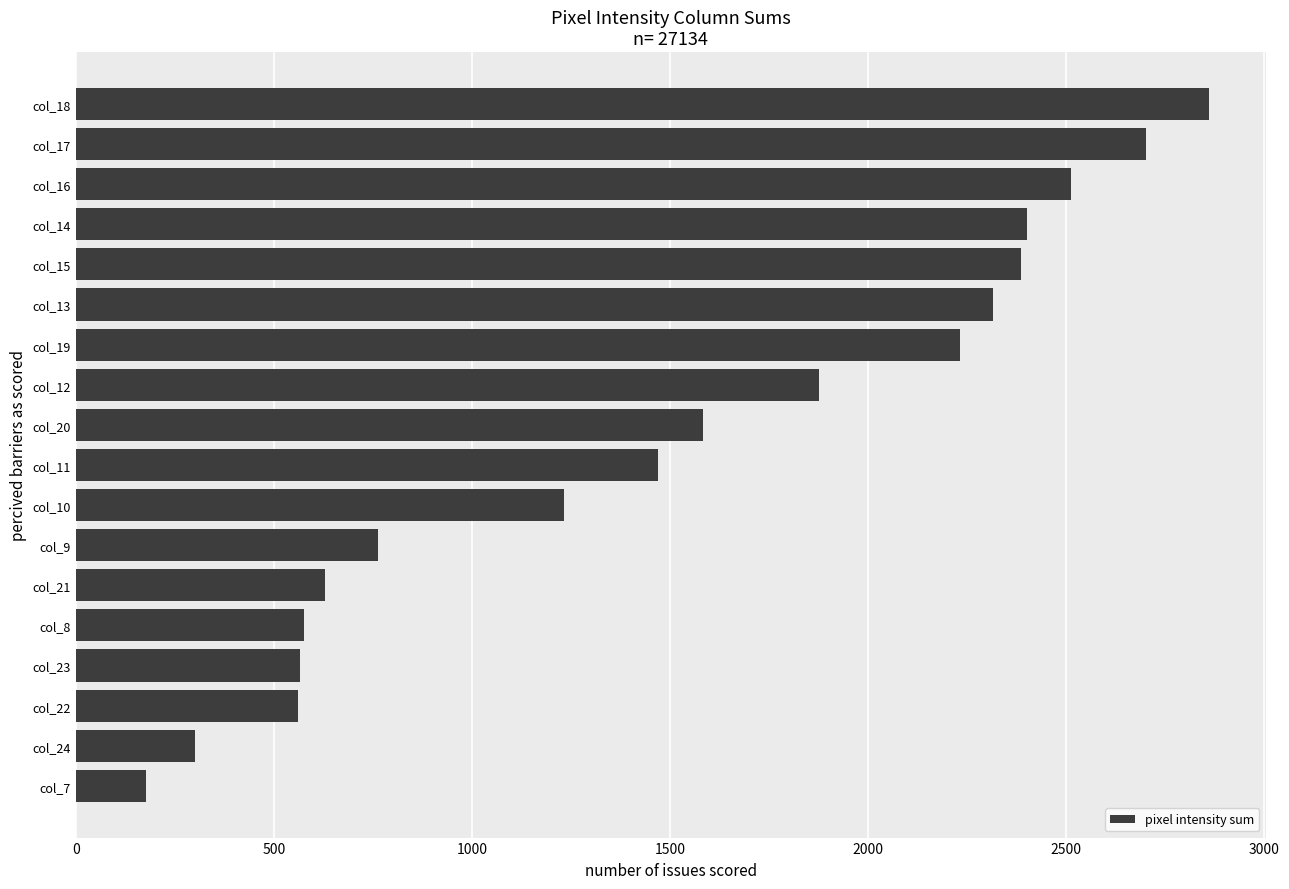

Which has a higher value, col_7 or col_20?

col_20